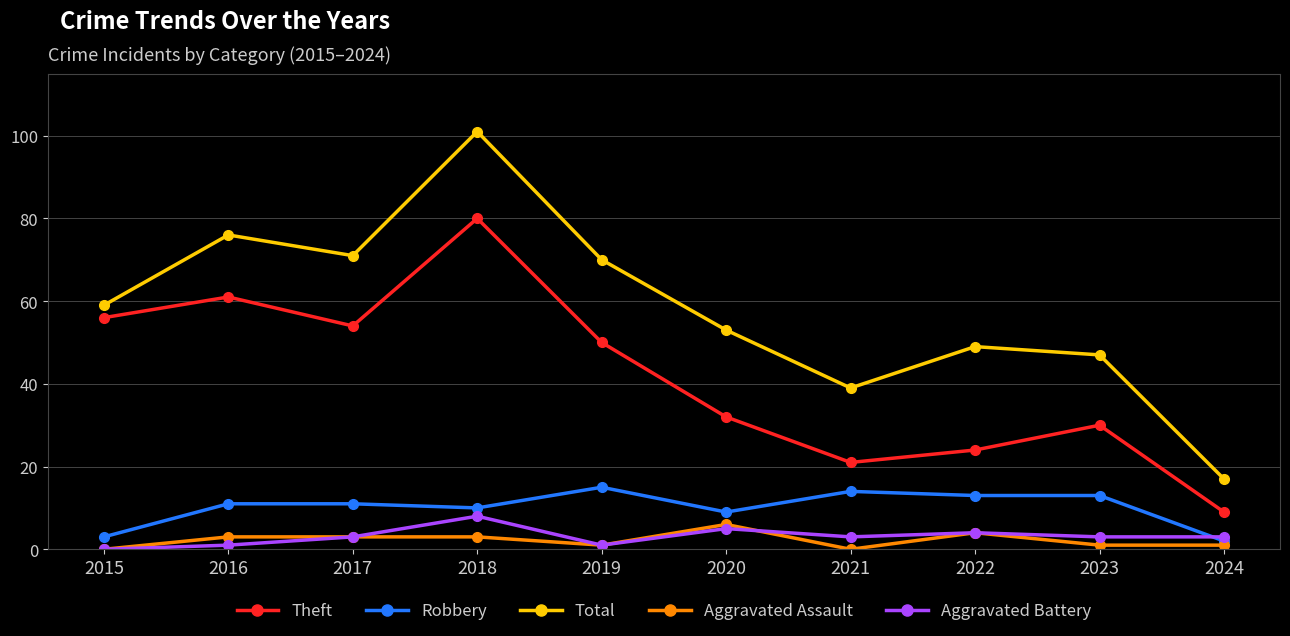

Count the number of data series in this chart.

5